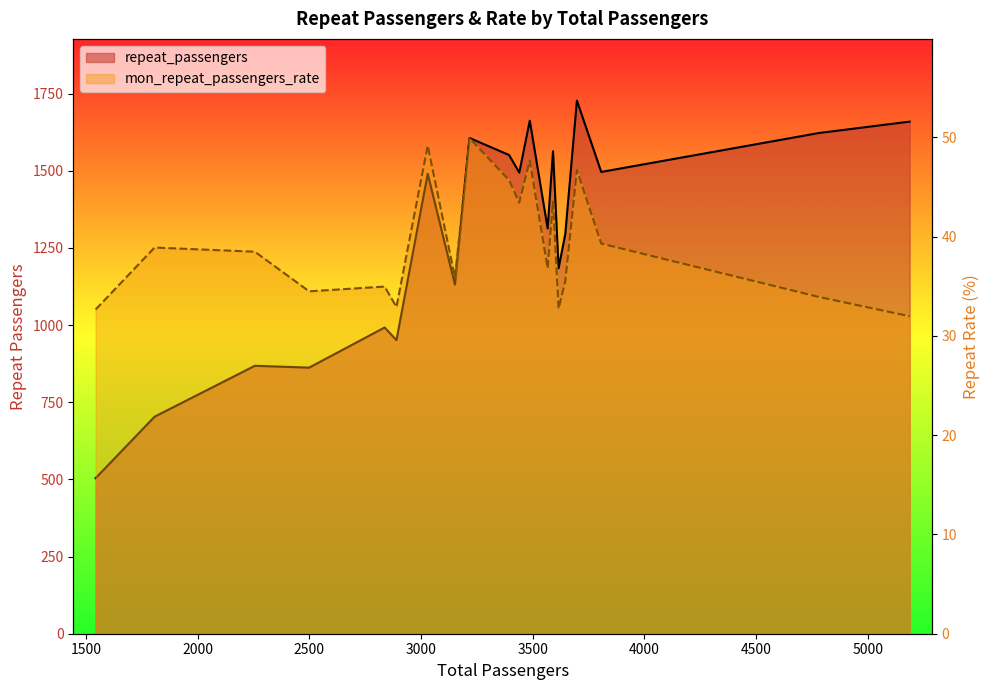

What is the approximate value of repeat_passengers at 19?

1659.0